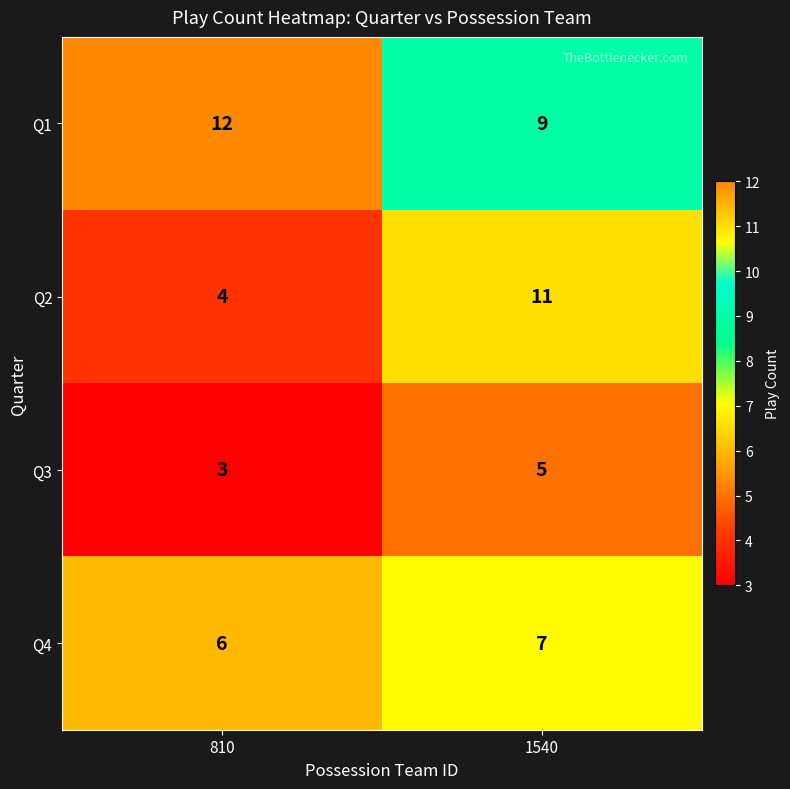

What is the spread (max minus min) of values at 810?

9